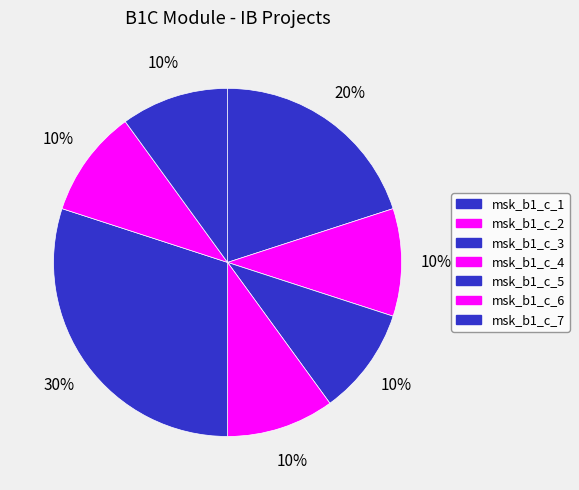

How many segments does this pie chart have?

7